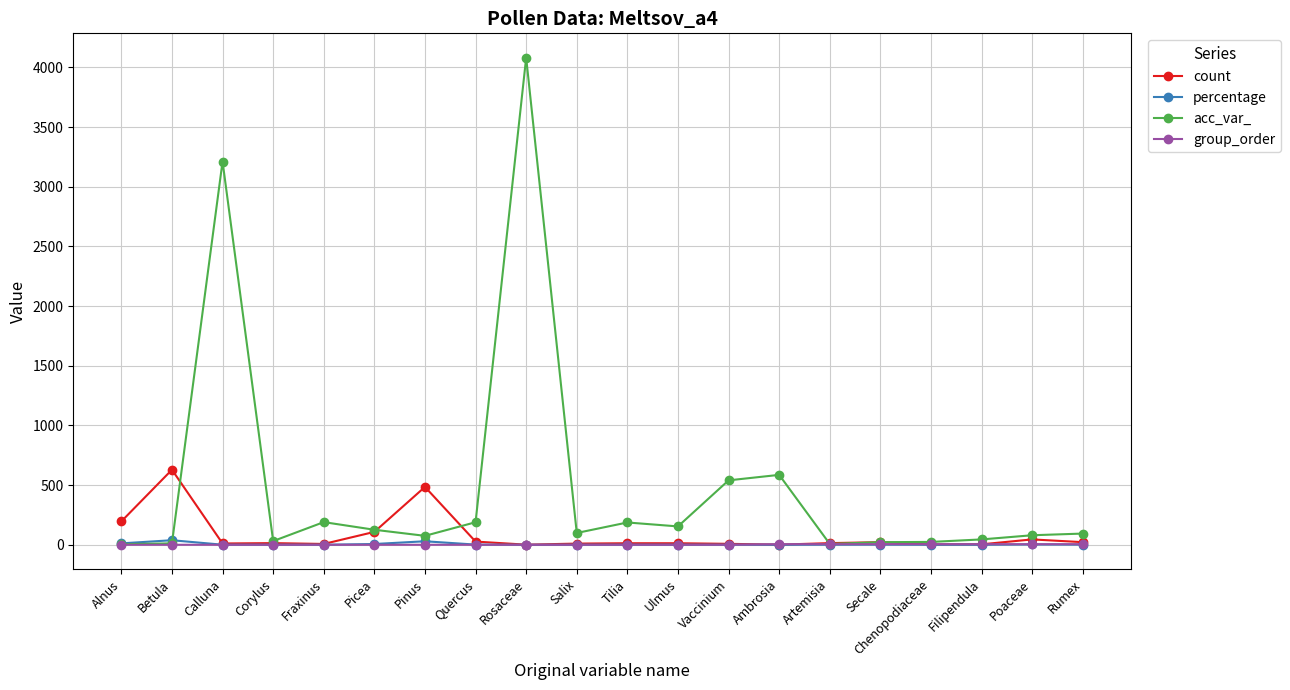

What is the label of the 20th point from the right?

Alnus